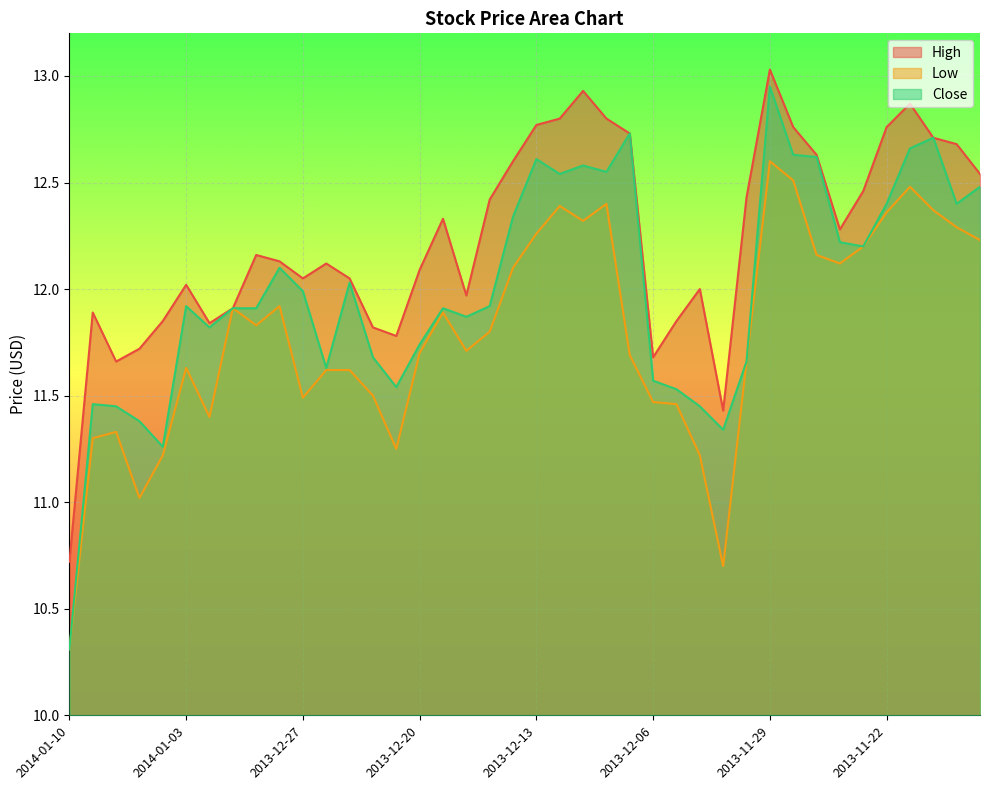

Is the value of Low at 2014-01-08 greater than the value of High at 2013-12-31?

No